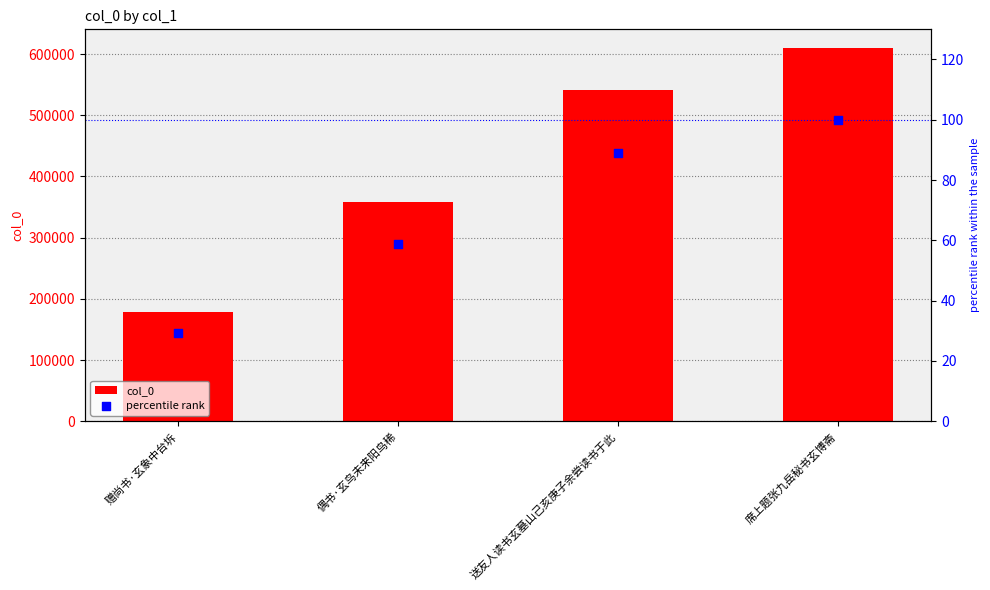

Which series has the widest spread of Y values?

col_0